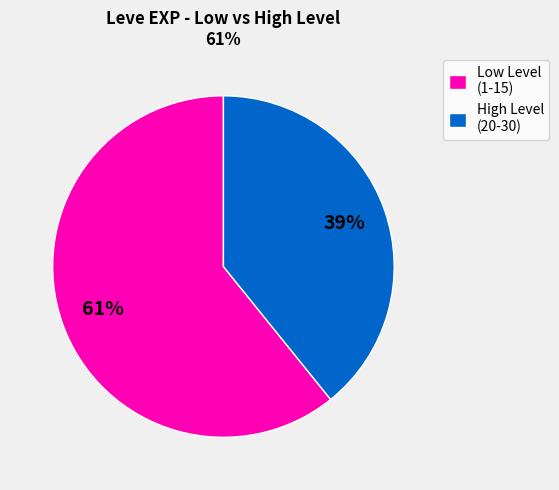

Between High Level (20-30) and Low Level (1-15), which is larger?

Low Level (1-15)